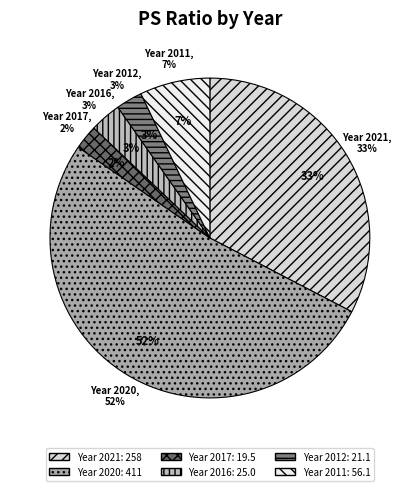

What portion of the pie excludes 2011?

92.9%